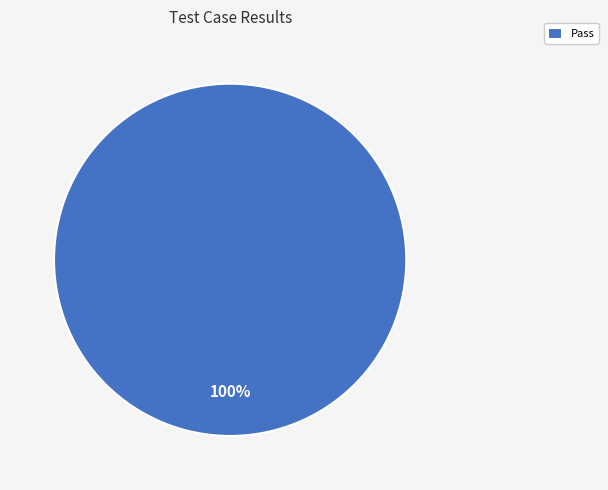

True or false: Pass accounts for 100% of the total.

True